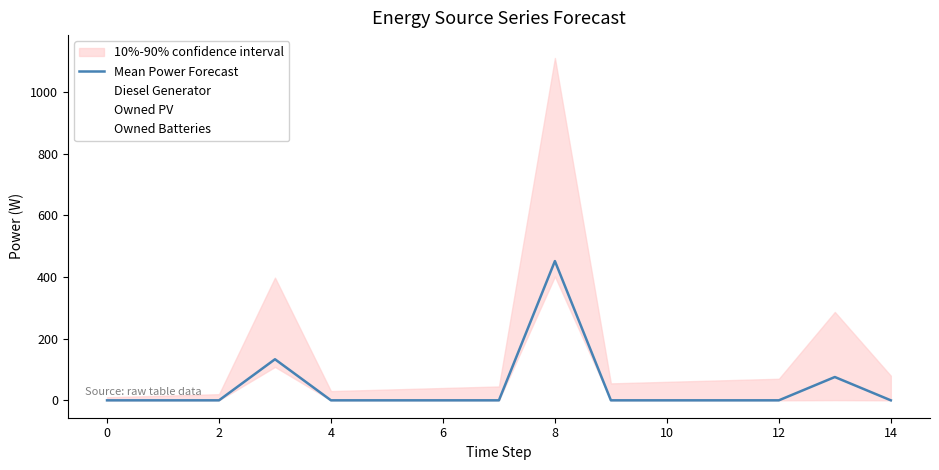

At how many categories does at least one series exceed 1011?

1